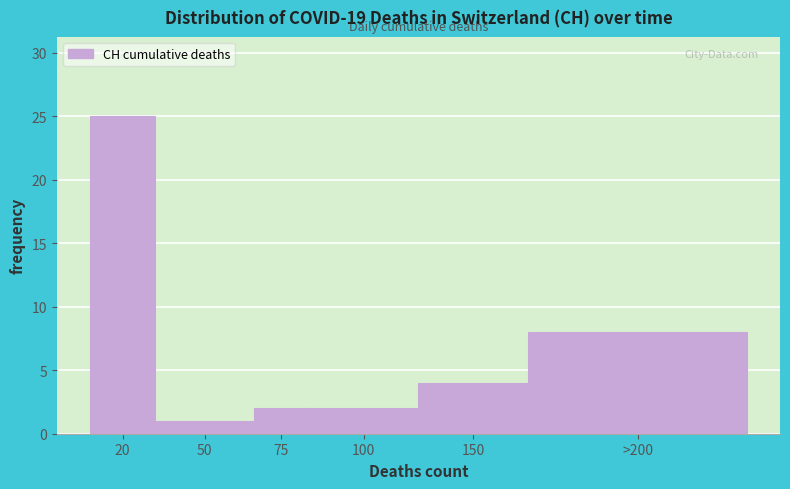

Reading left to right, list all the values displayed in this chart.

20=25	50=1	75=2	100=2	150=4	>200=8